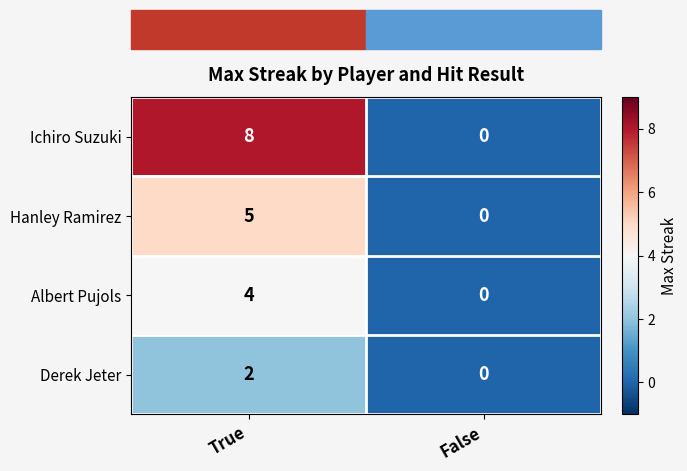

List the series in order of their overall mean, lowest first.

Derek Jeter, Albert Pujols, Hanley Ramirez, Ichiro Suzuki